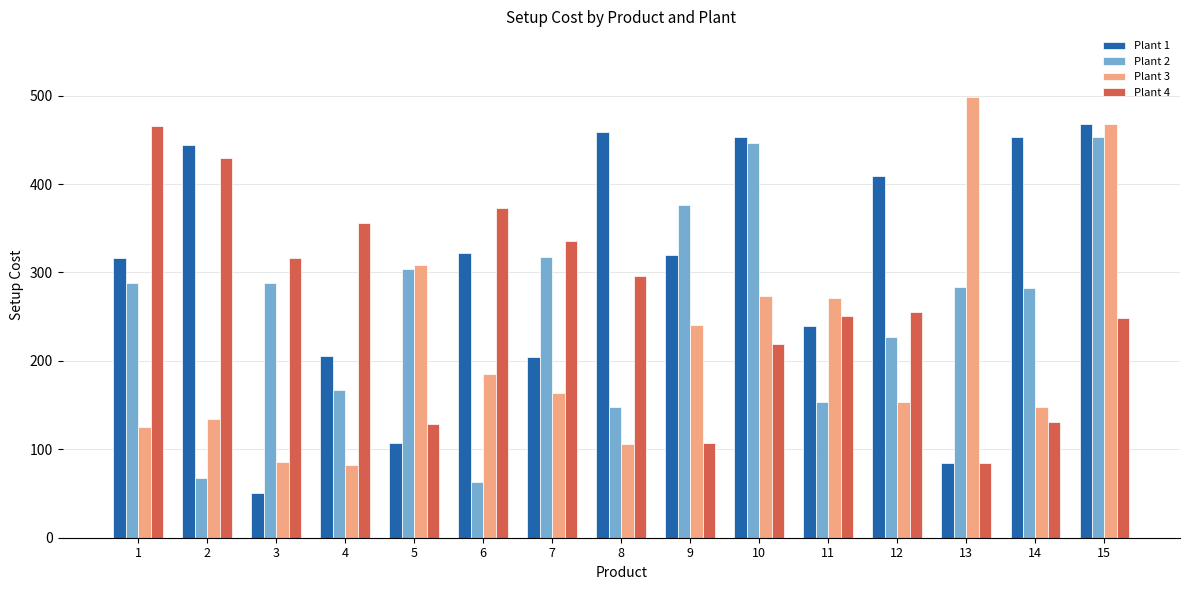

Is it true that Plant 3 equals 125 at 1?

True